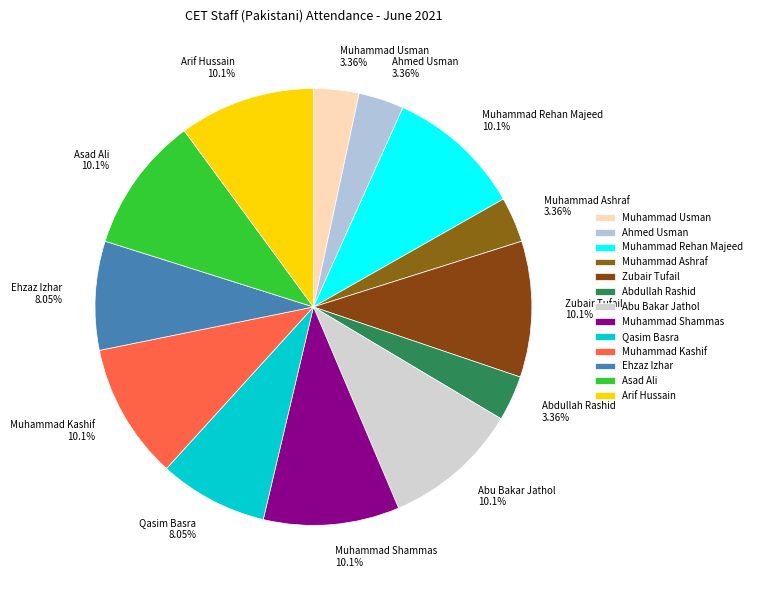

Is the sum of Muhammad Rehan Majeed and Asad Ali greater than half?

No